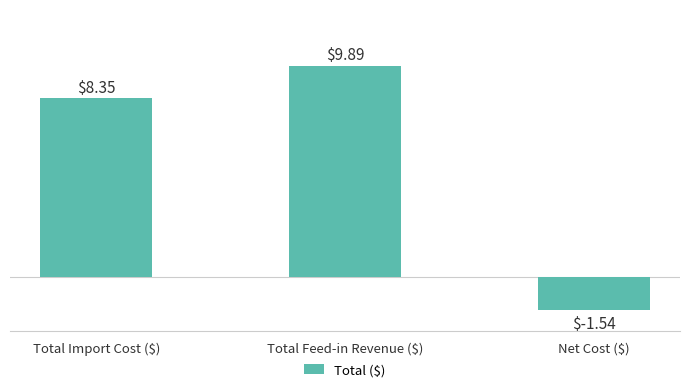

What is the difference between the maximum and minimum values?

11.4